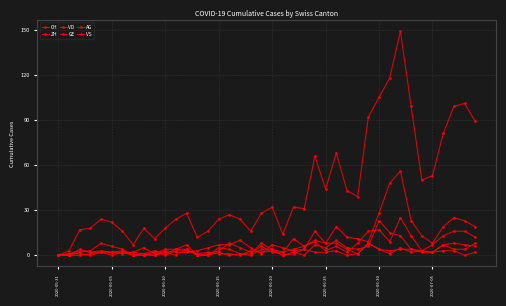

True or false: ZH and CH cross at least once.

False